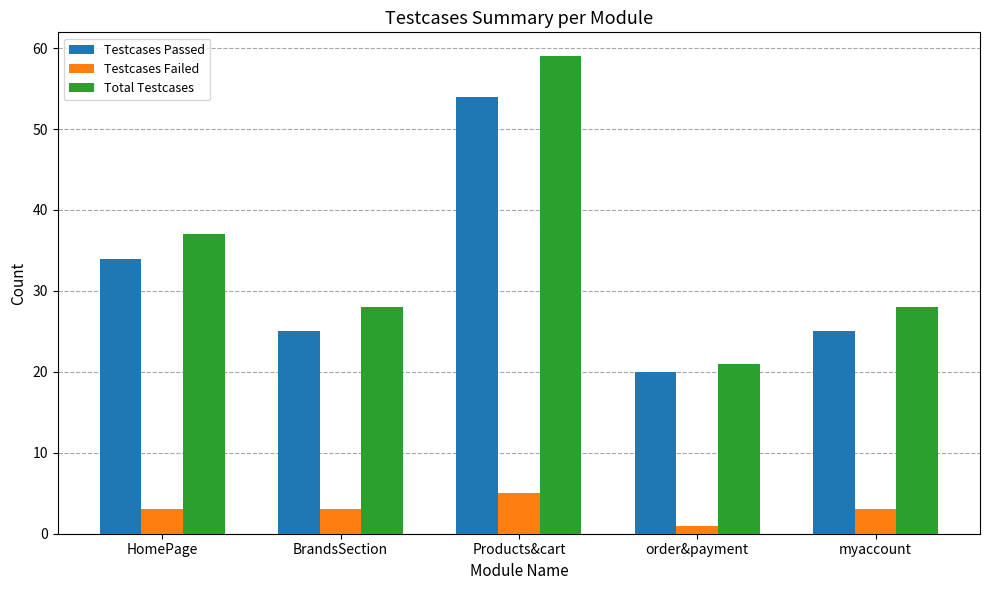

Reading left to right, extract all data points from this chart.

Testcases Passed: 34	25	54	20	25
Testcases Failed: 3	3	5	1	3
Total Testcases: 37	28	59	21	28